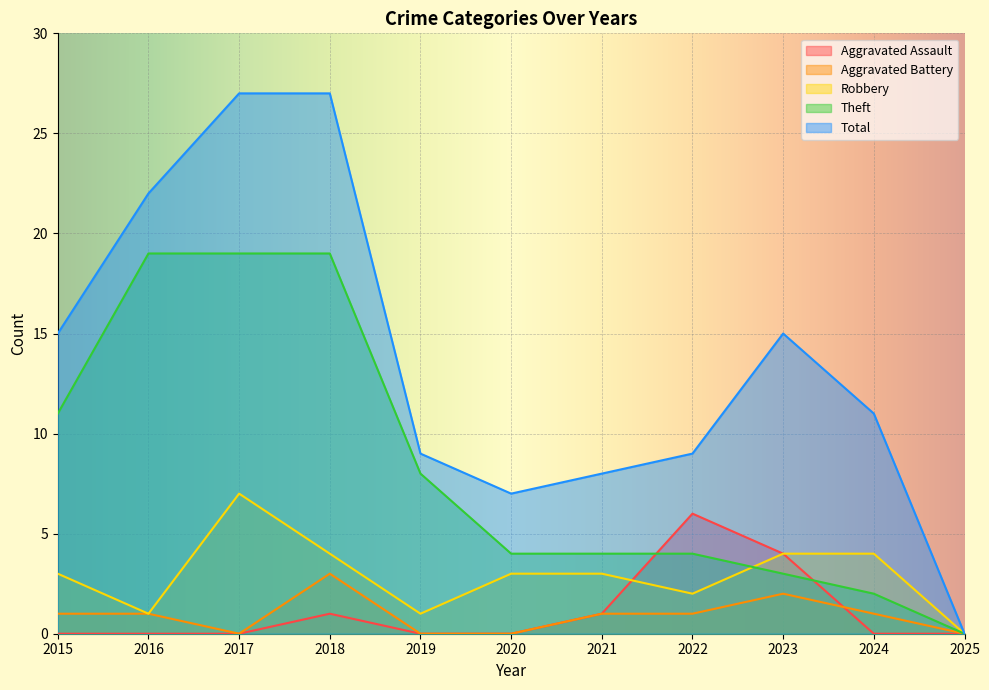

Which series changed the most between 2018 and 2020?

Total